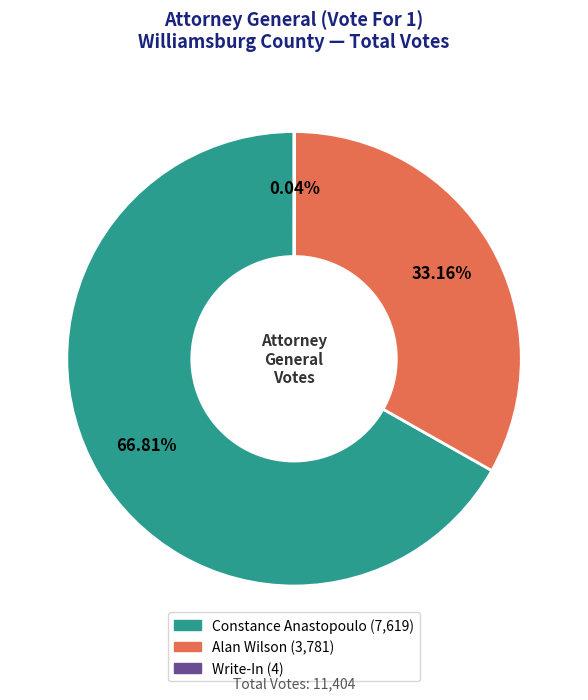

How much of the chart is everything except Alan Wilson?

66.8%